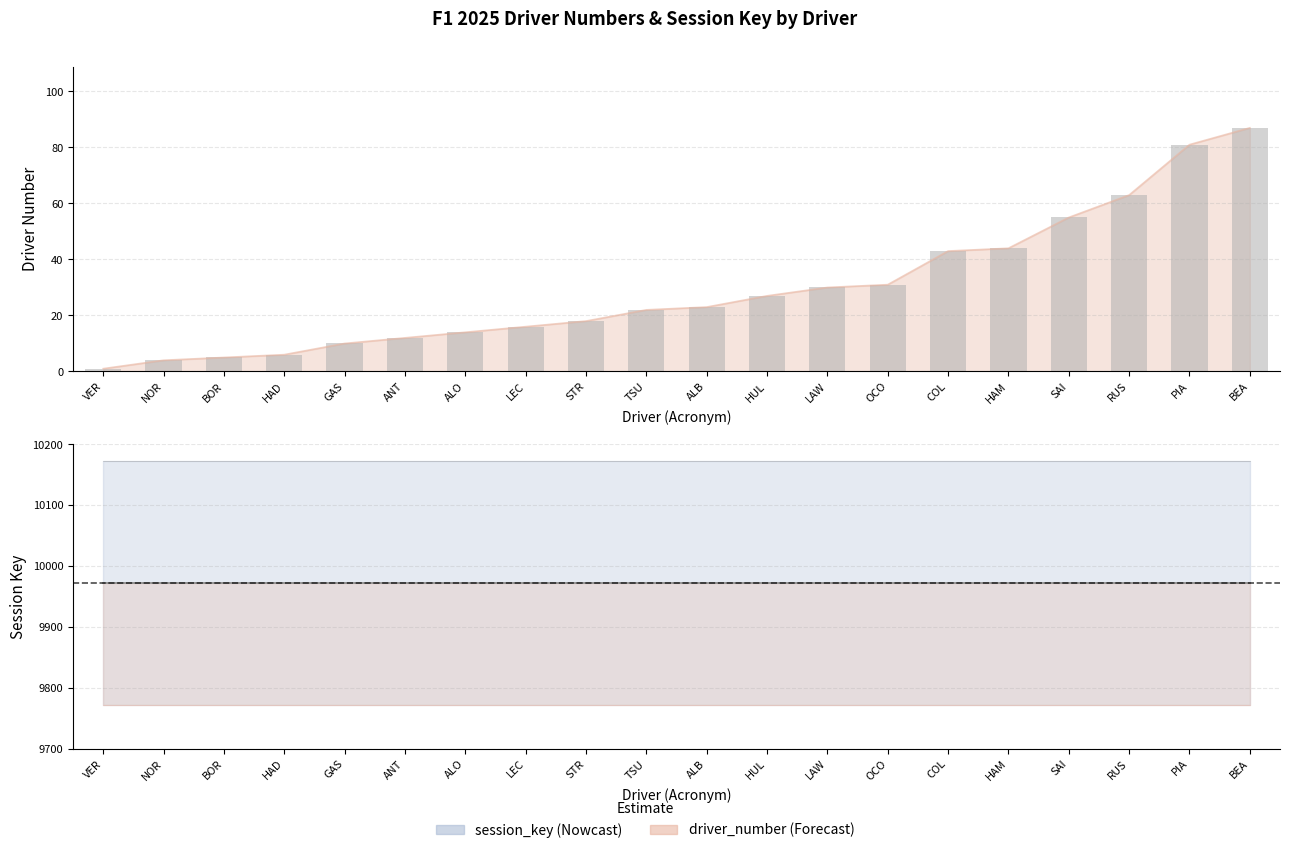

What is the ratio of the value at ALB to the value at VER?

23.0